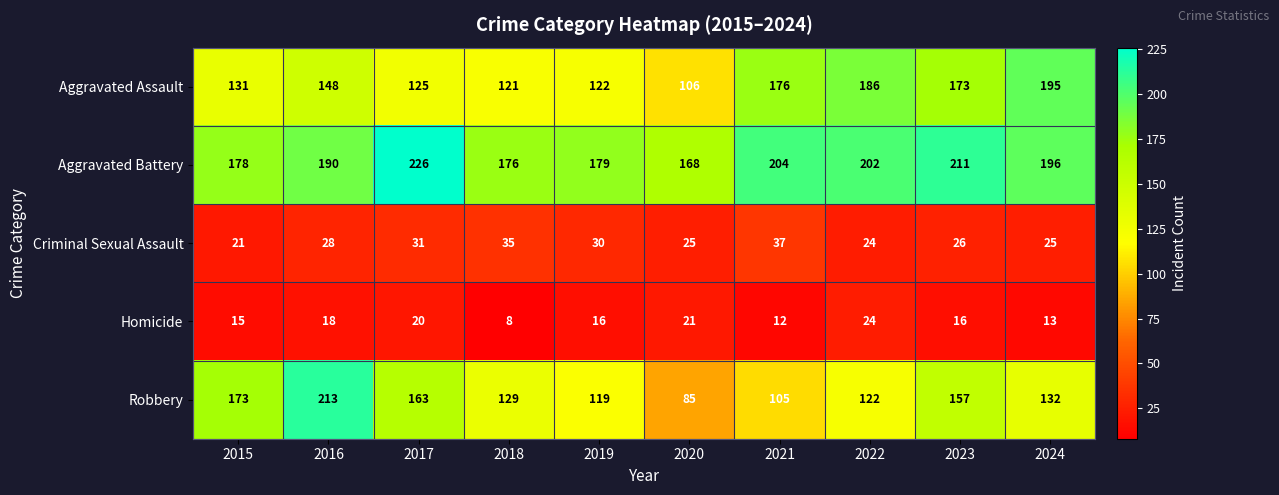

What is the approximate value of Aggravated Battery at 2015?

178